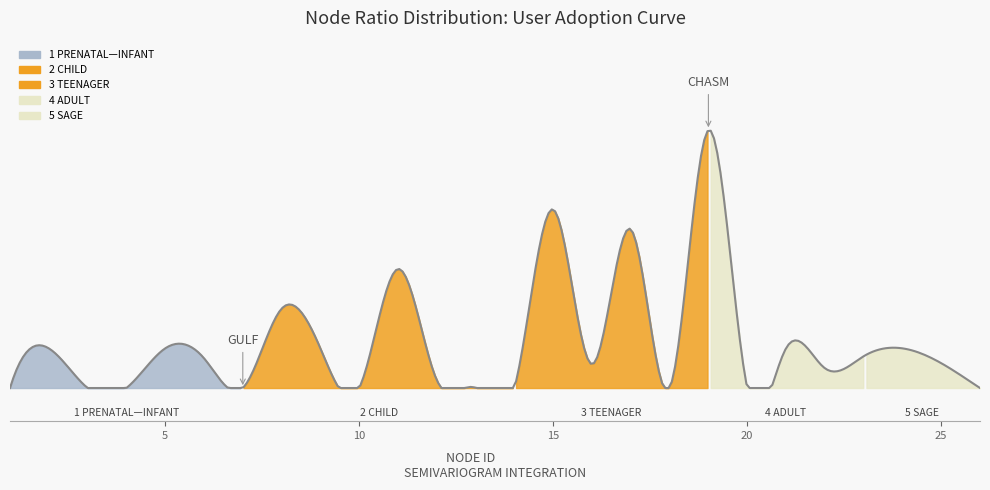

The chart shows a value of 0.0 at 3. True or false?

True